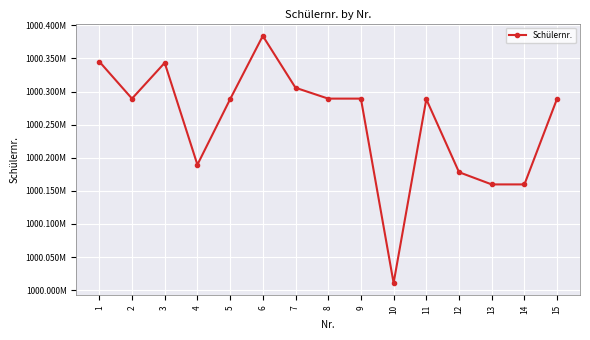

The value at 8 is 1000289274. True or false?

True